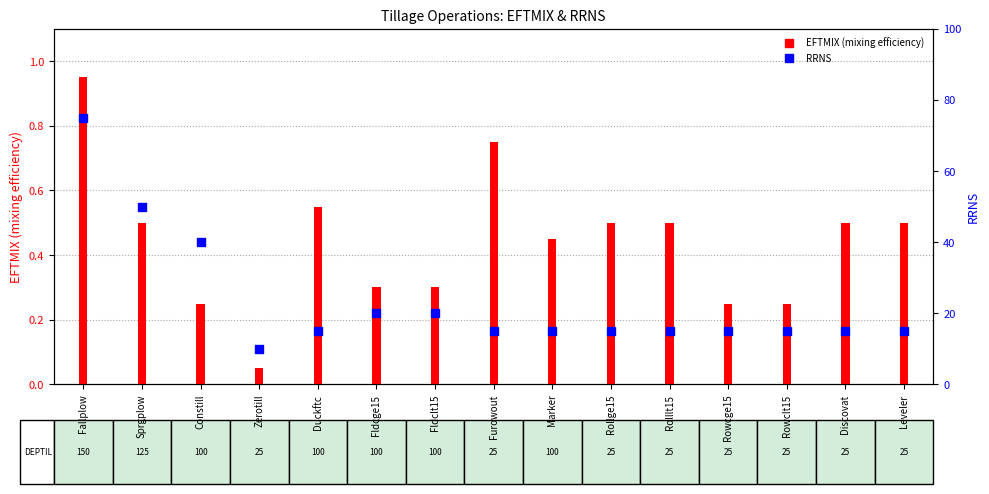

What is the total value across all series at Rowcge15?

15.2